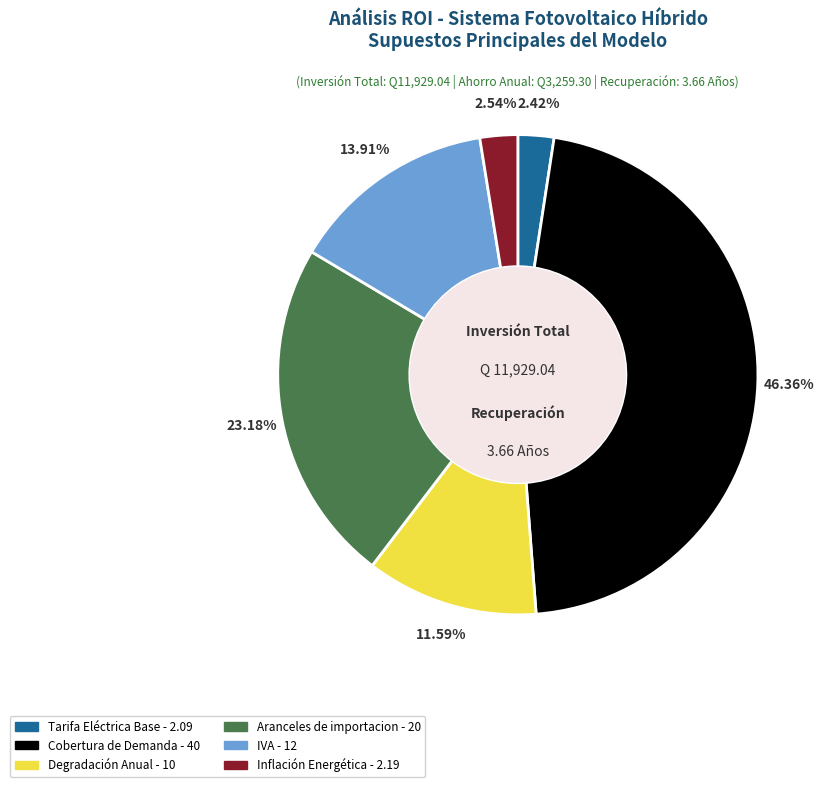

Is there any slice that represents more than half of the pie?

No